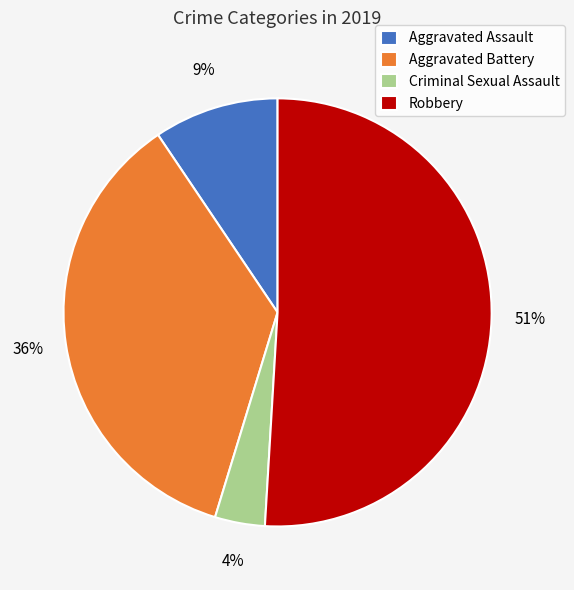

Which slice is the smallest?

Criminal Sexual Assault